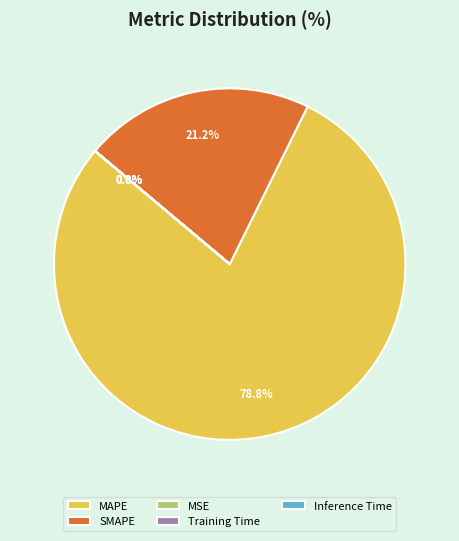

Is MAPE the majority of the pie?

Yes